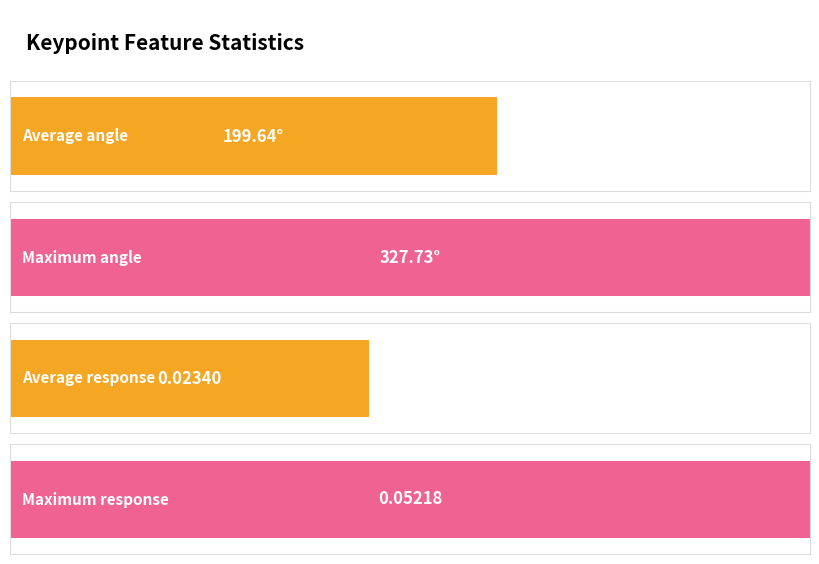

How many distinct data groups are displayed?

2